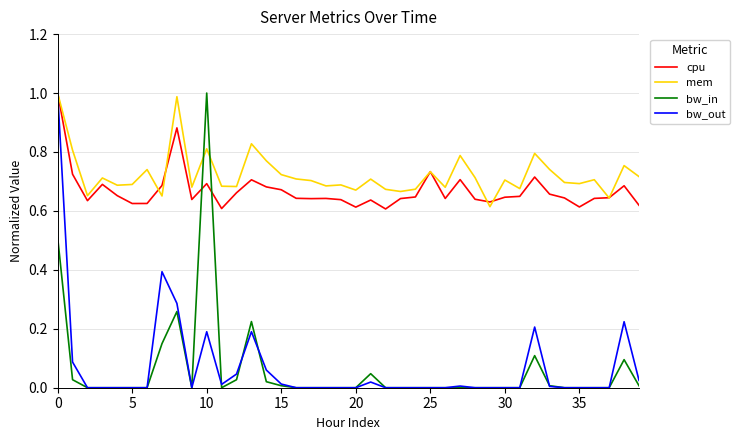

Which series ends up on top after the final intersection of cpu and bw_in?

cpu